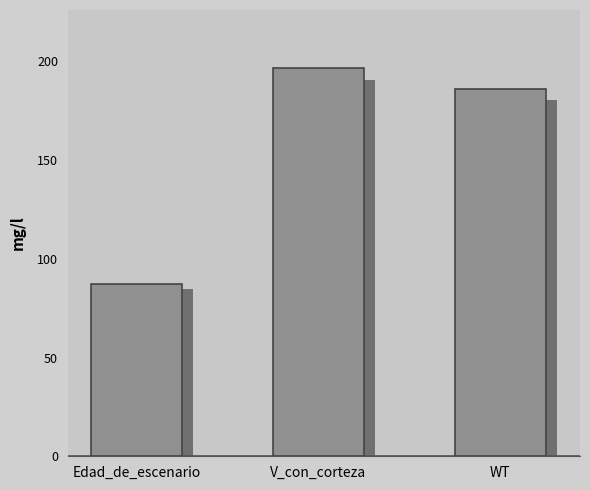

Reading left to right, list all the values displayed in this chart.

87.5	196.6	186.2